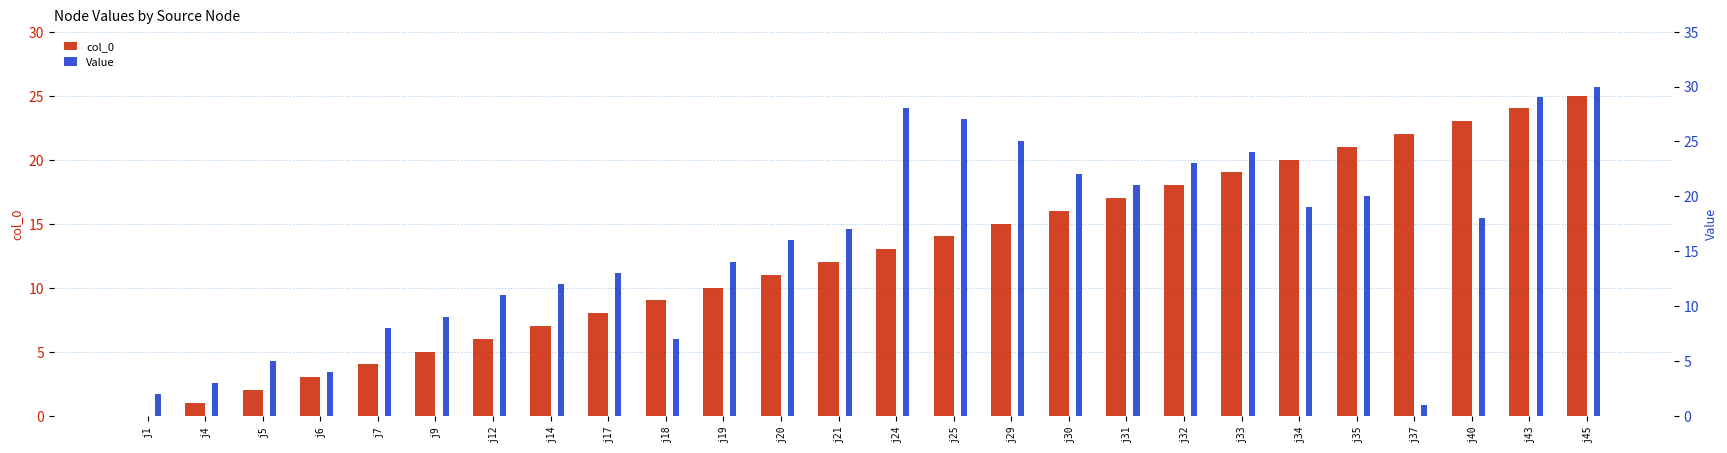

How many bars are there in total?

52